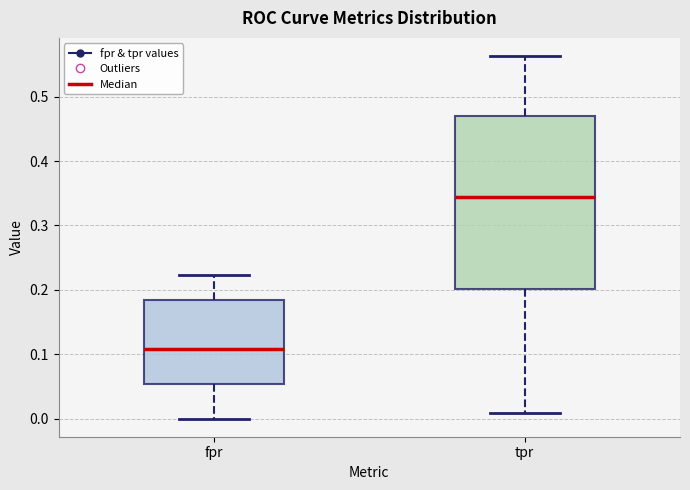

Which box's median line is the lowest?

fpr